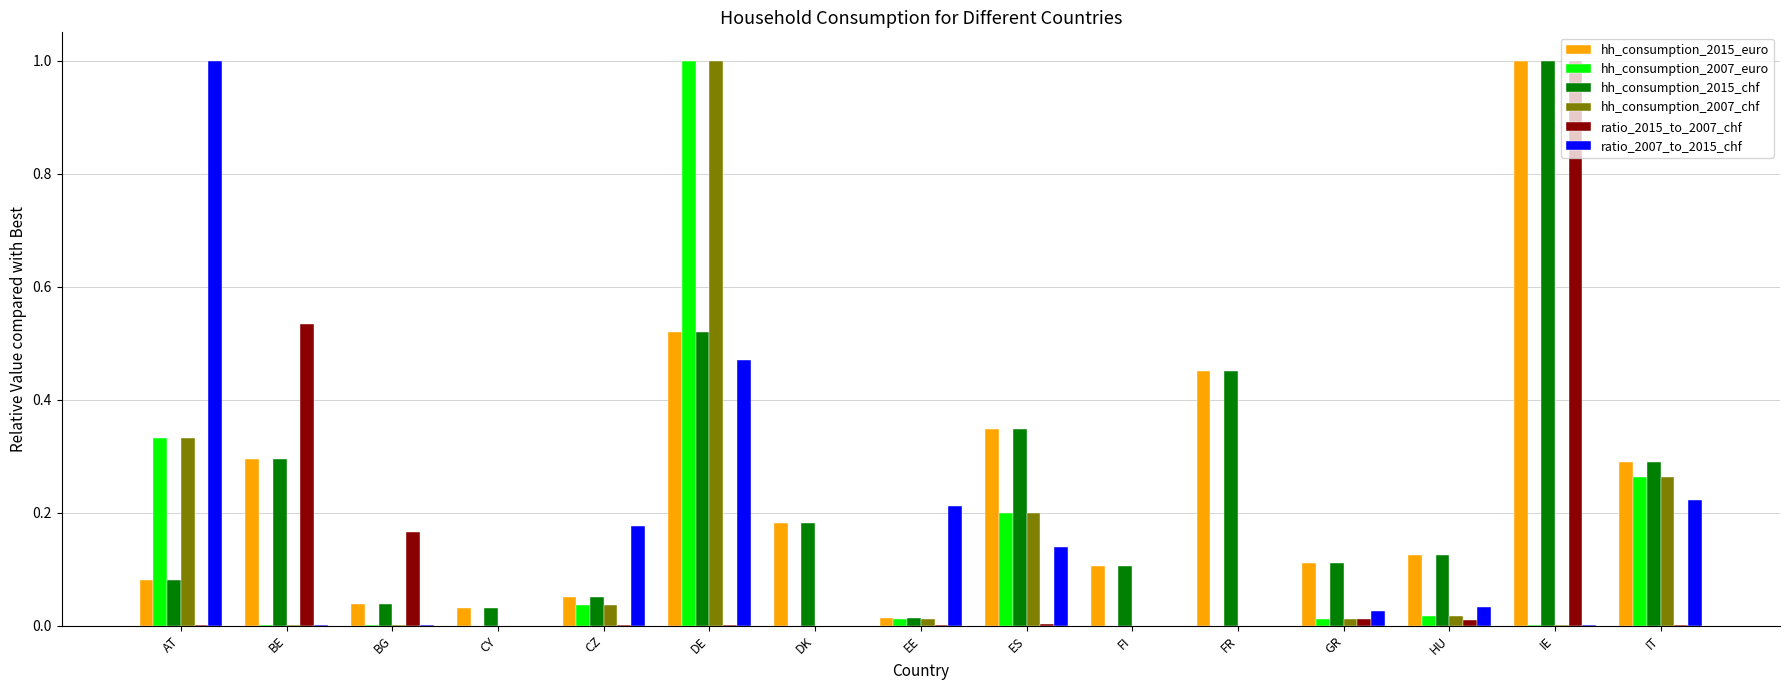

How many groups of bars are there?

15